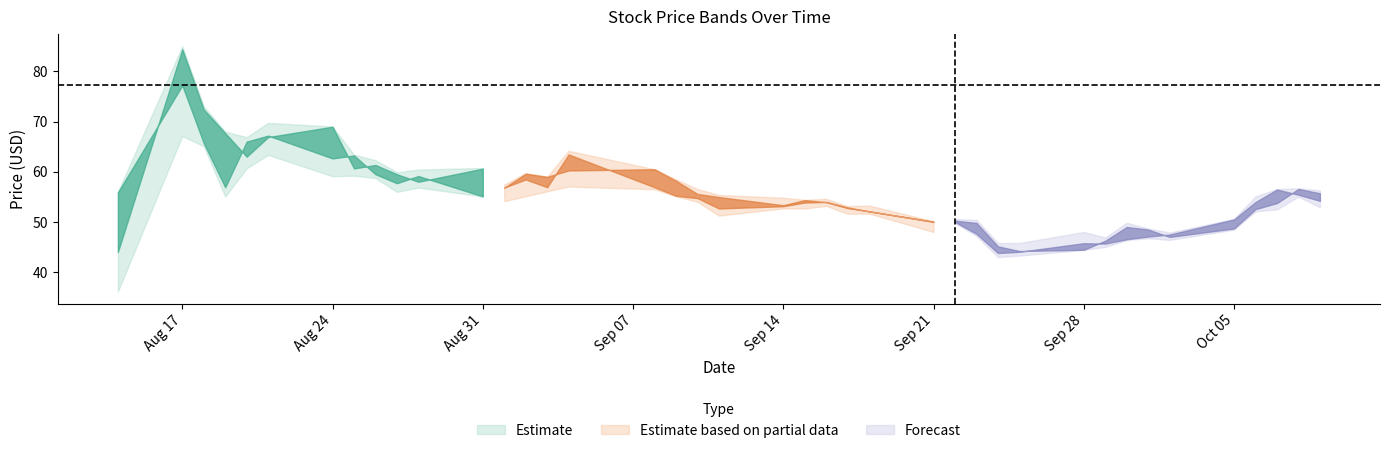

True or false: Open has a value of 27.9 at 8.

False